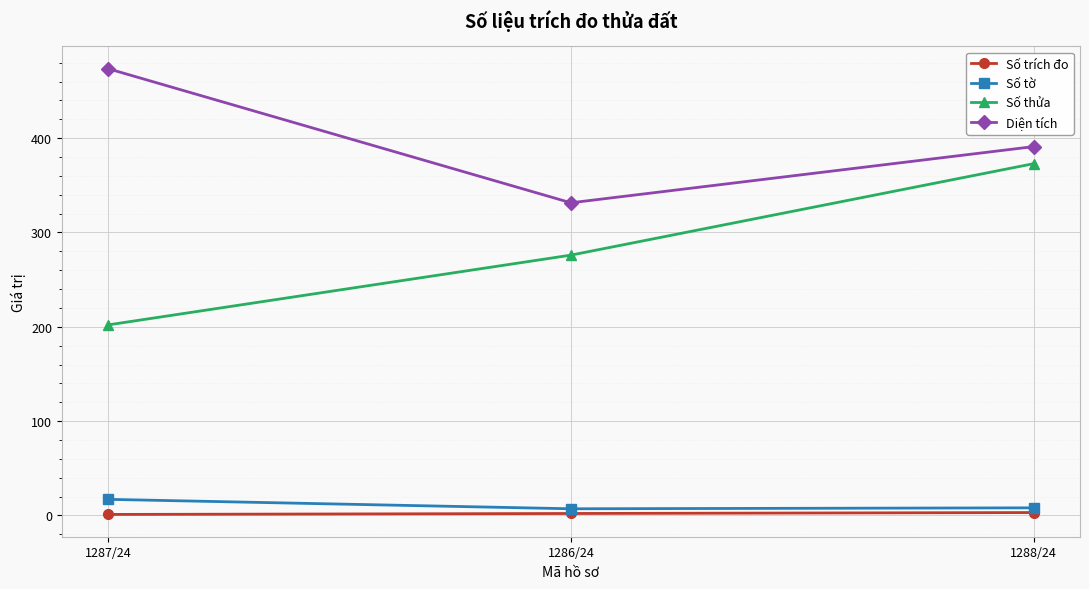

What is the maximum value for Số tờ?

17.0